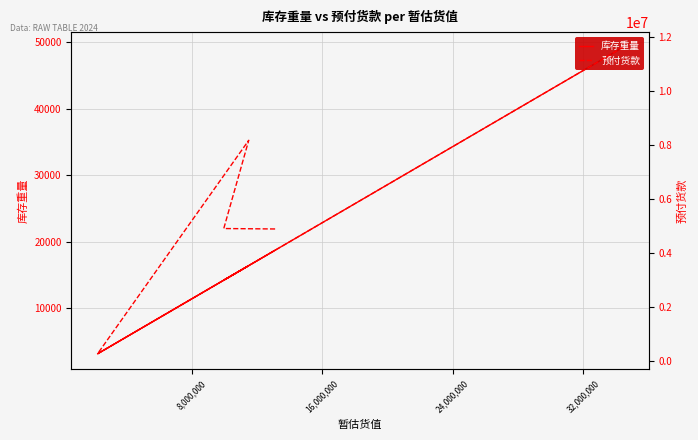

List the series in order of their peak value, highest first.

预付货款, 库存重量